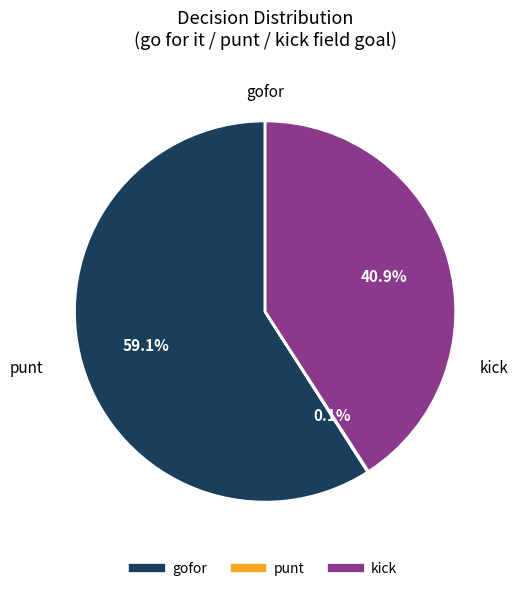

Is there a majority slice in this chart?

Yes